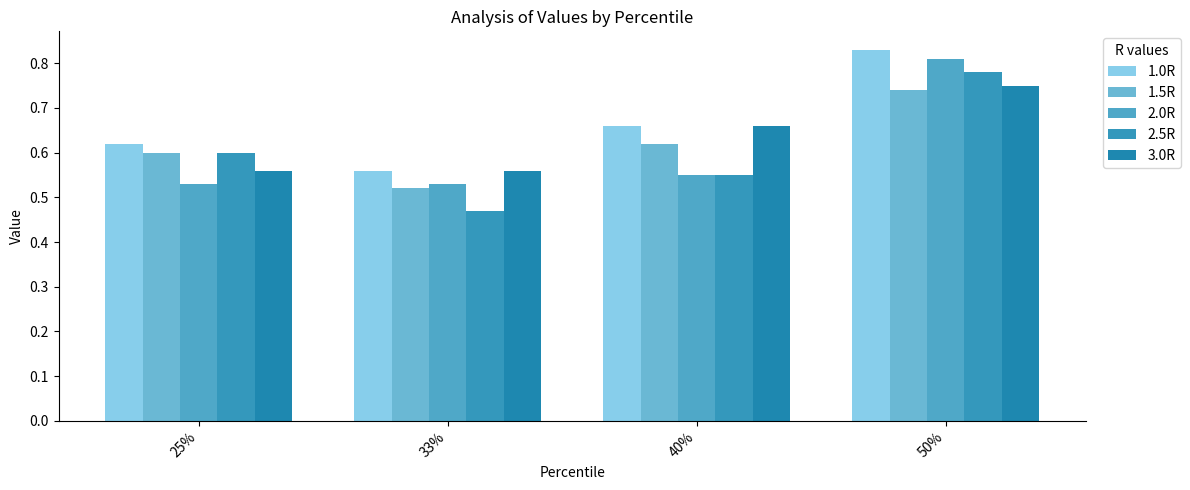

The 2.5R series shows 0.4 at 40%. True or false?

False